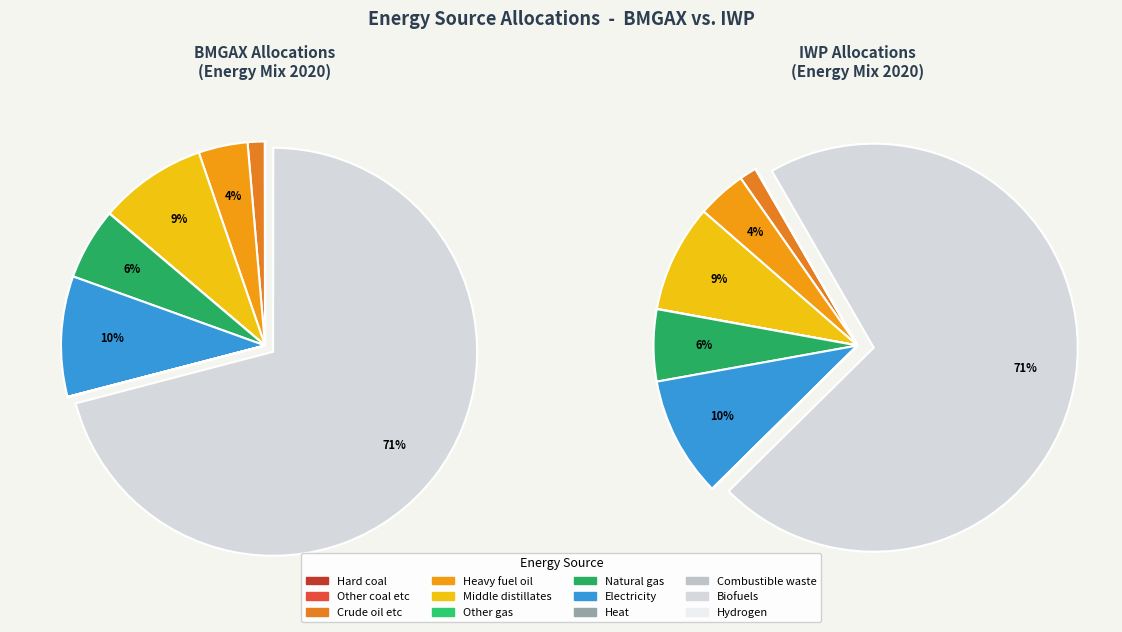

To the nearest percent, what is the combined percentage of Hard coal and Natural gas?

6%